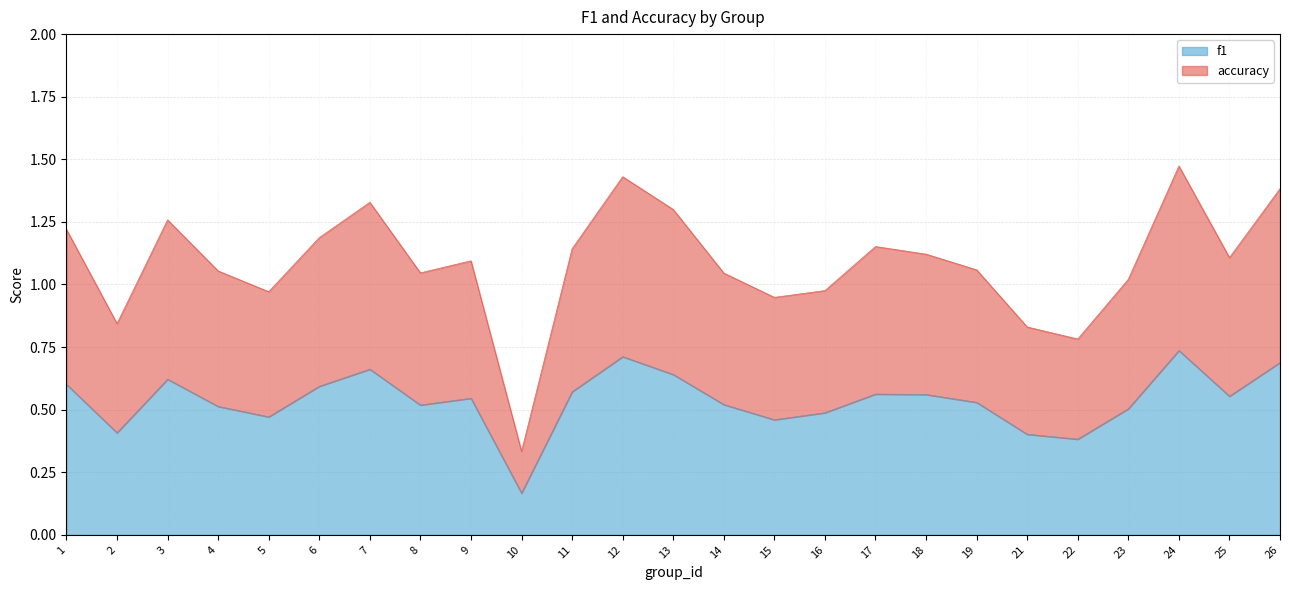

At 25, list the series in order from smallest to largest.

f1, accuracy